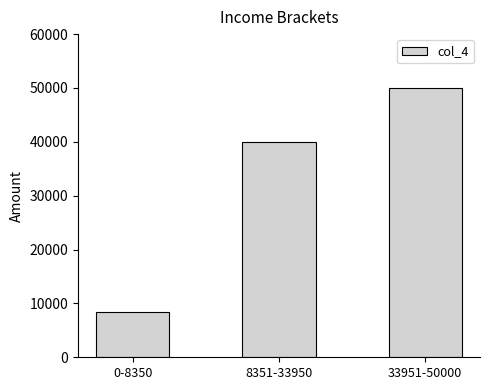

Is it true that the value at 8351-33950 is 40000?

True